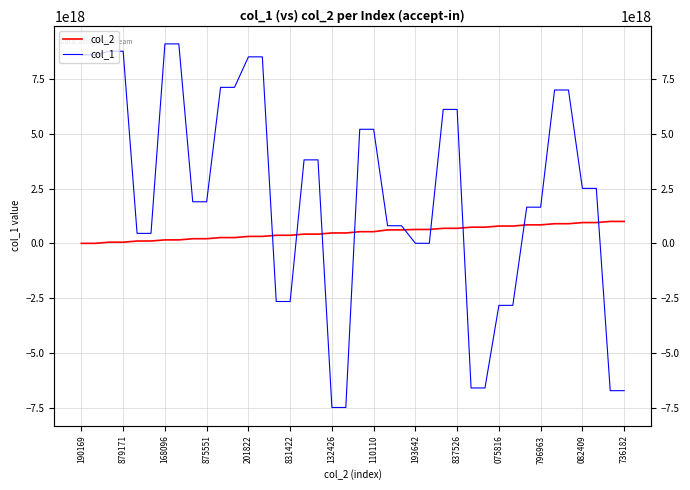

What is the difference between the second highest and minimum values in the col_2 series?

999697107663071232.0